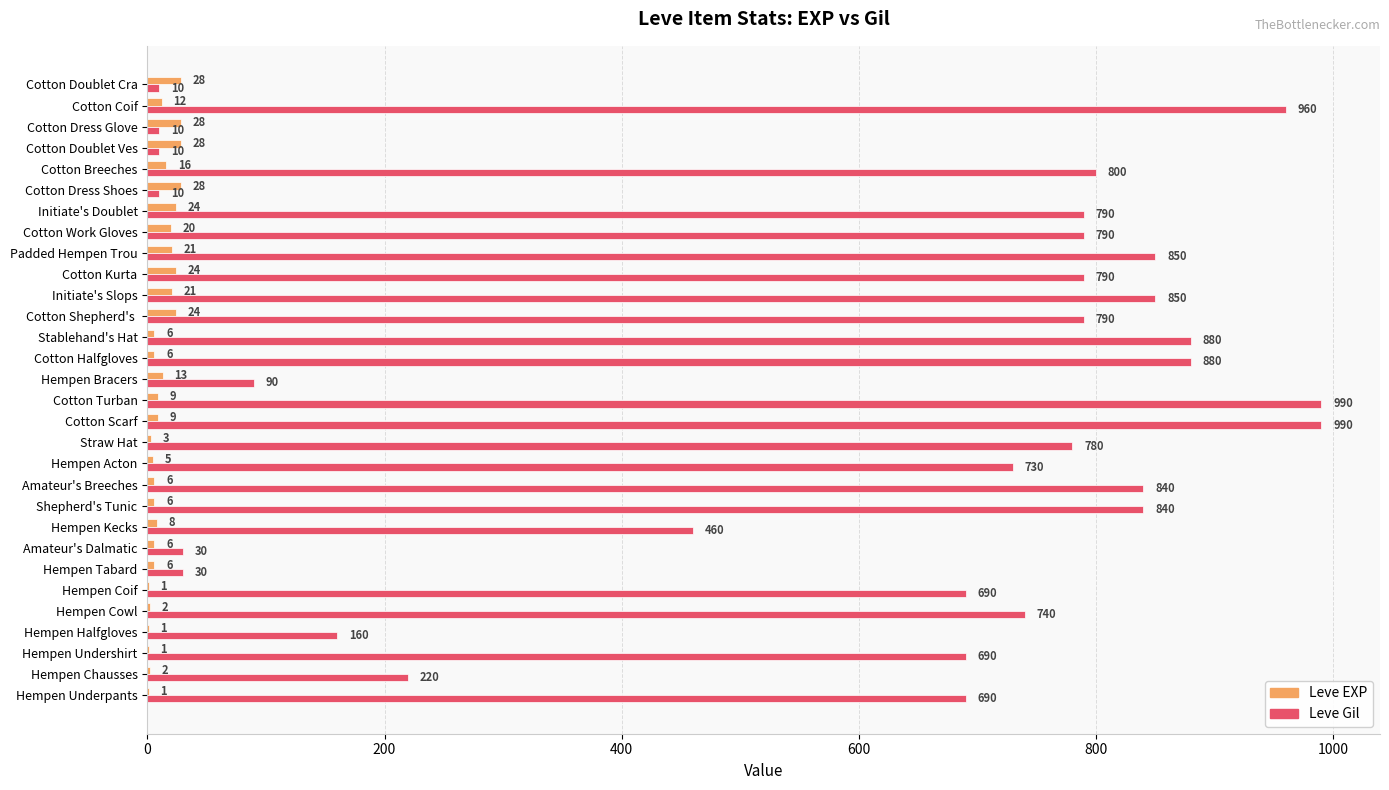

Which series has the largest total across all categories?

Leve Gil